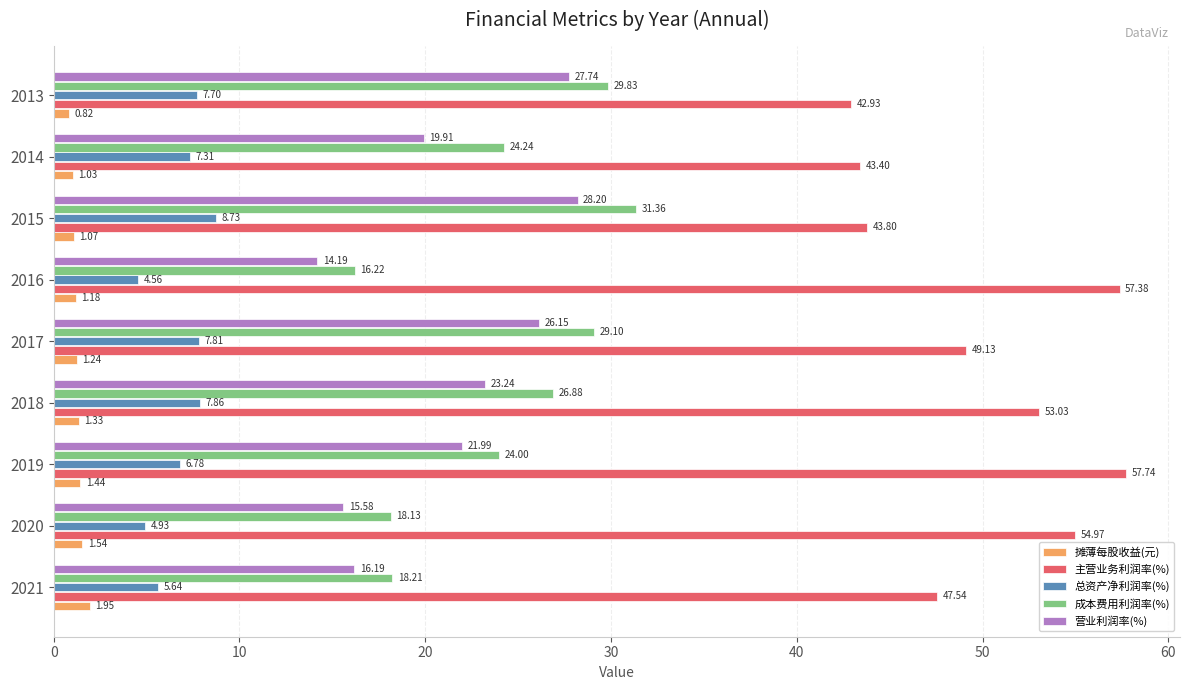

Which series has the largest range (max minus min)?

成本费用利润率(%)